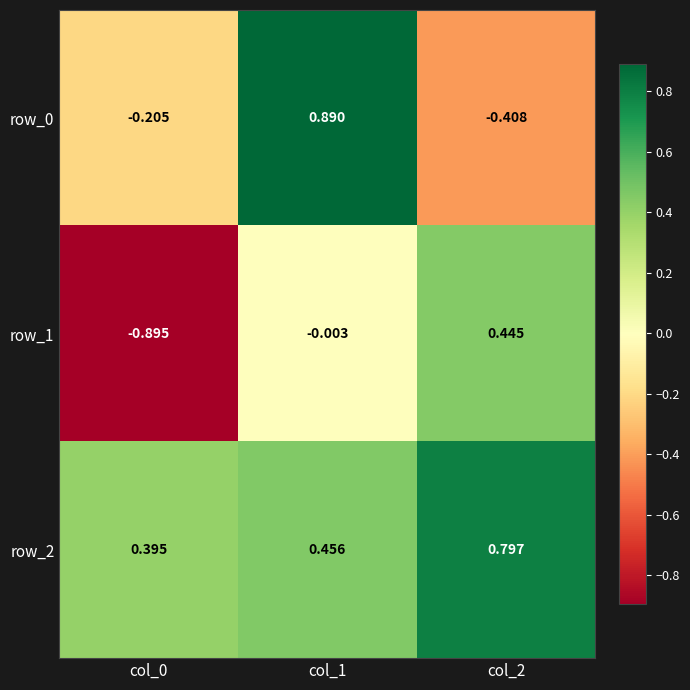

The value of row_2 at col_0 is 0.6. True or false?

False